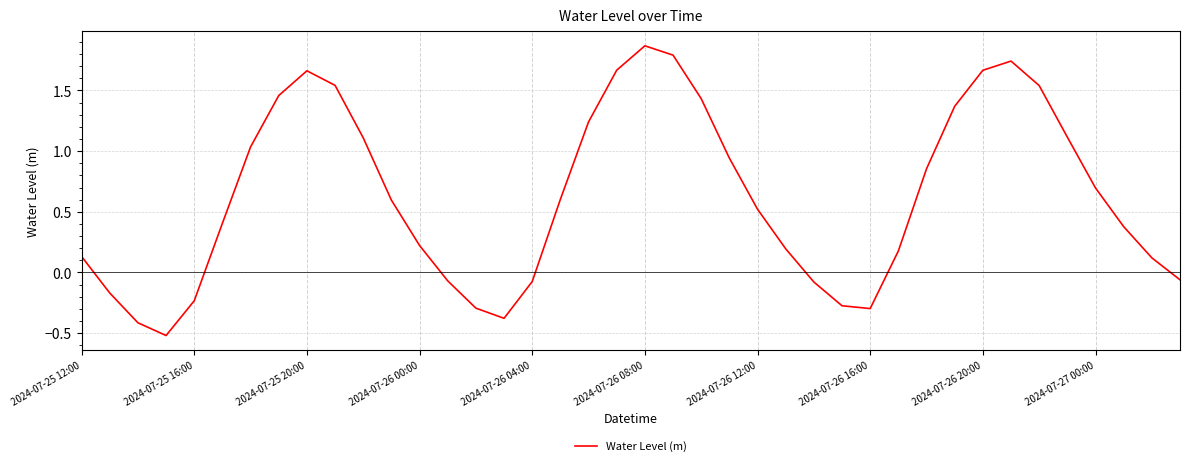

What is the minimum value shown in the chart?

-0.5